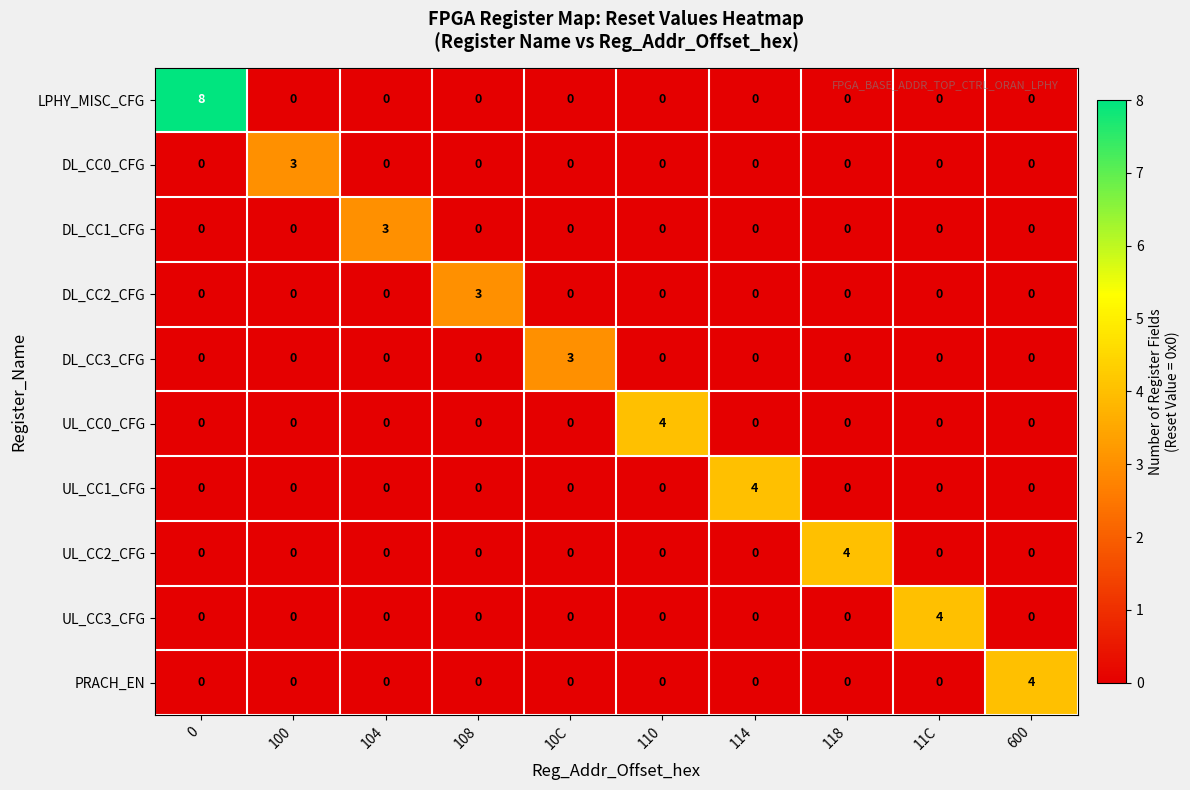

What is the sum of all DL_CC3_CFG values?

3